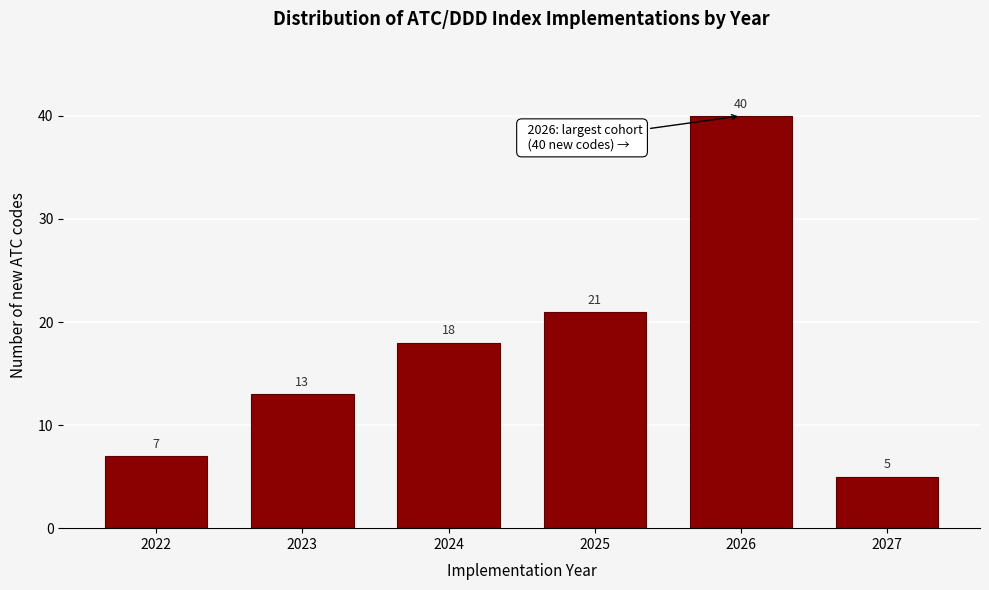

Reading left to right, extract all data points from this chart.

7	13	18	21	40	5